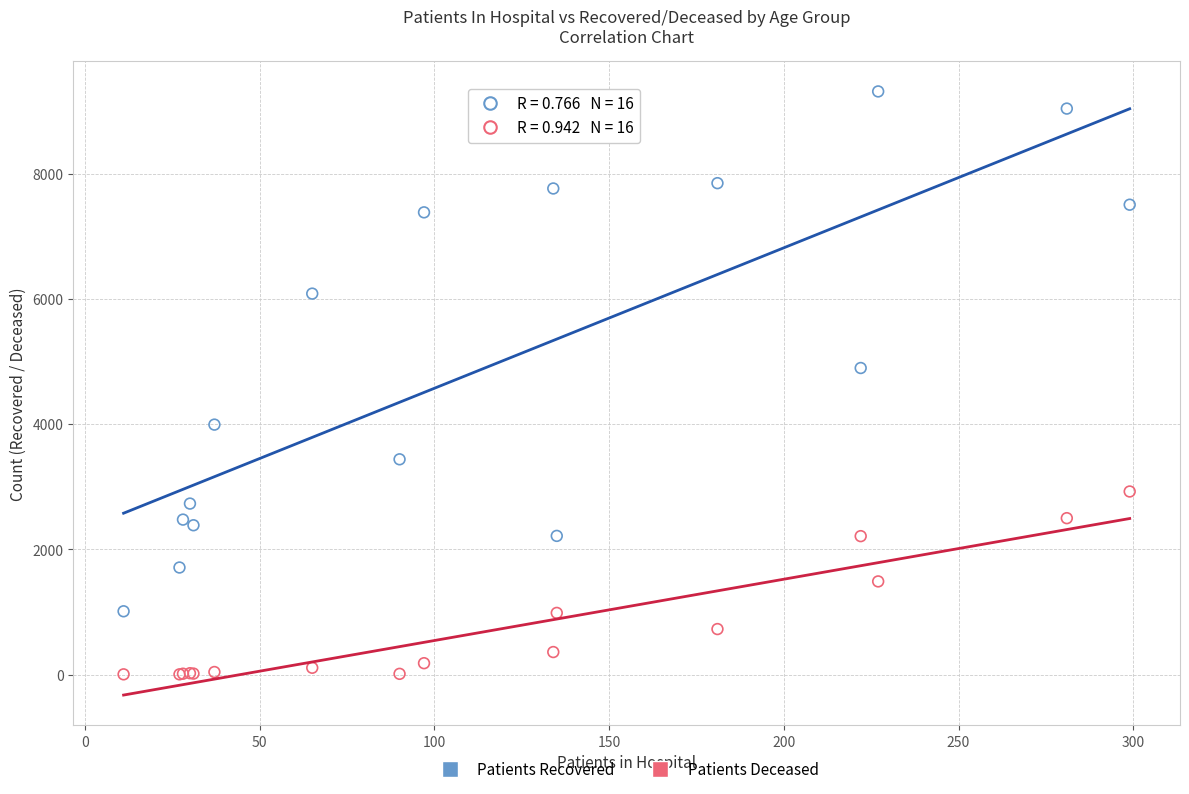

What are all the series names shown in the legend?

Patients Recovered, Patients Deceased